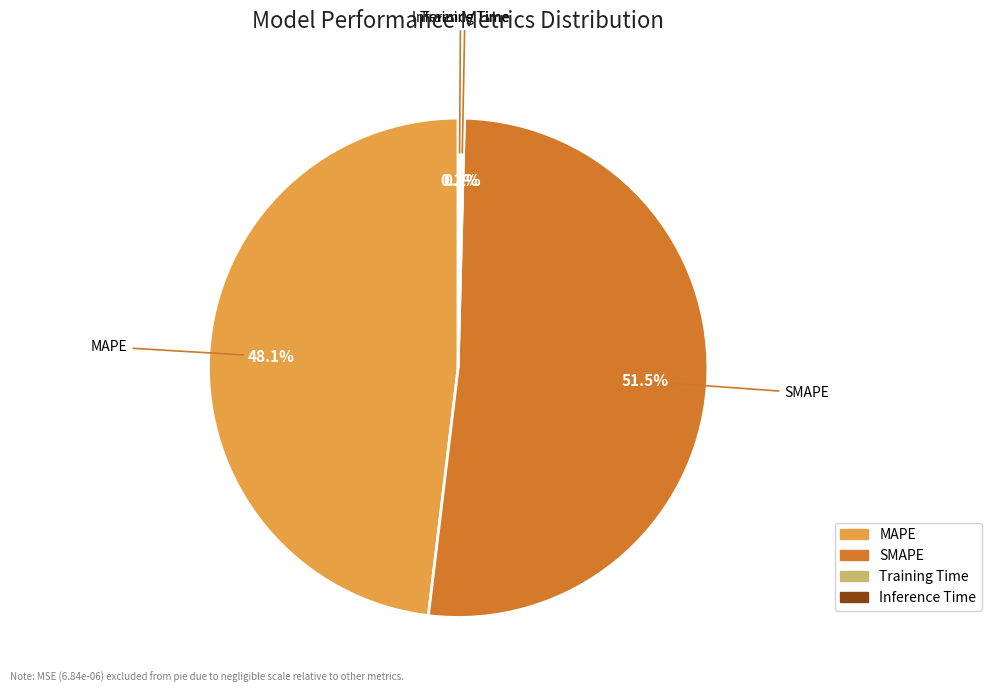

What is the largest slice in the pie chart?

SMAPE